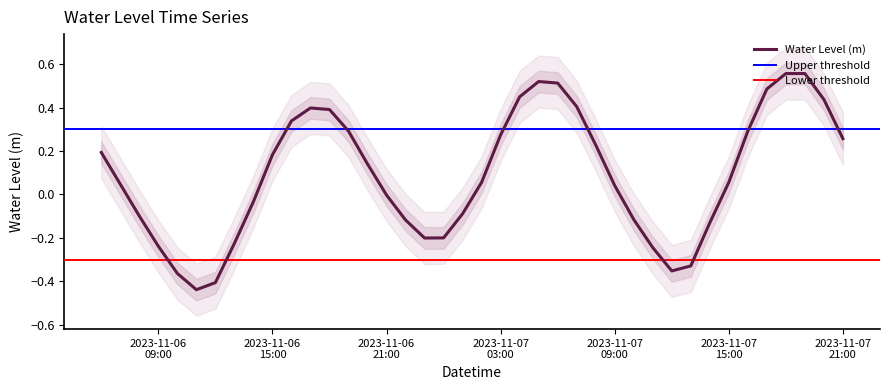

How many values are above zero?

23